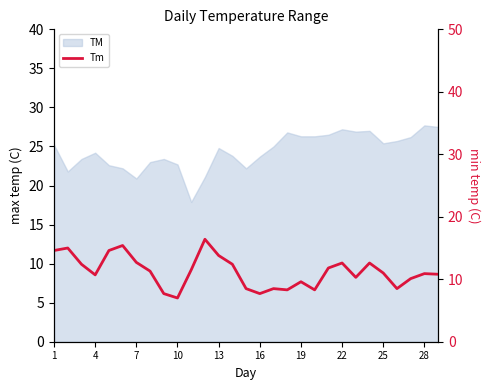

What is the maximum value shown in the chart?

16.4